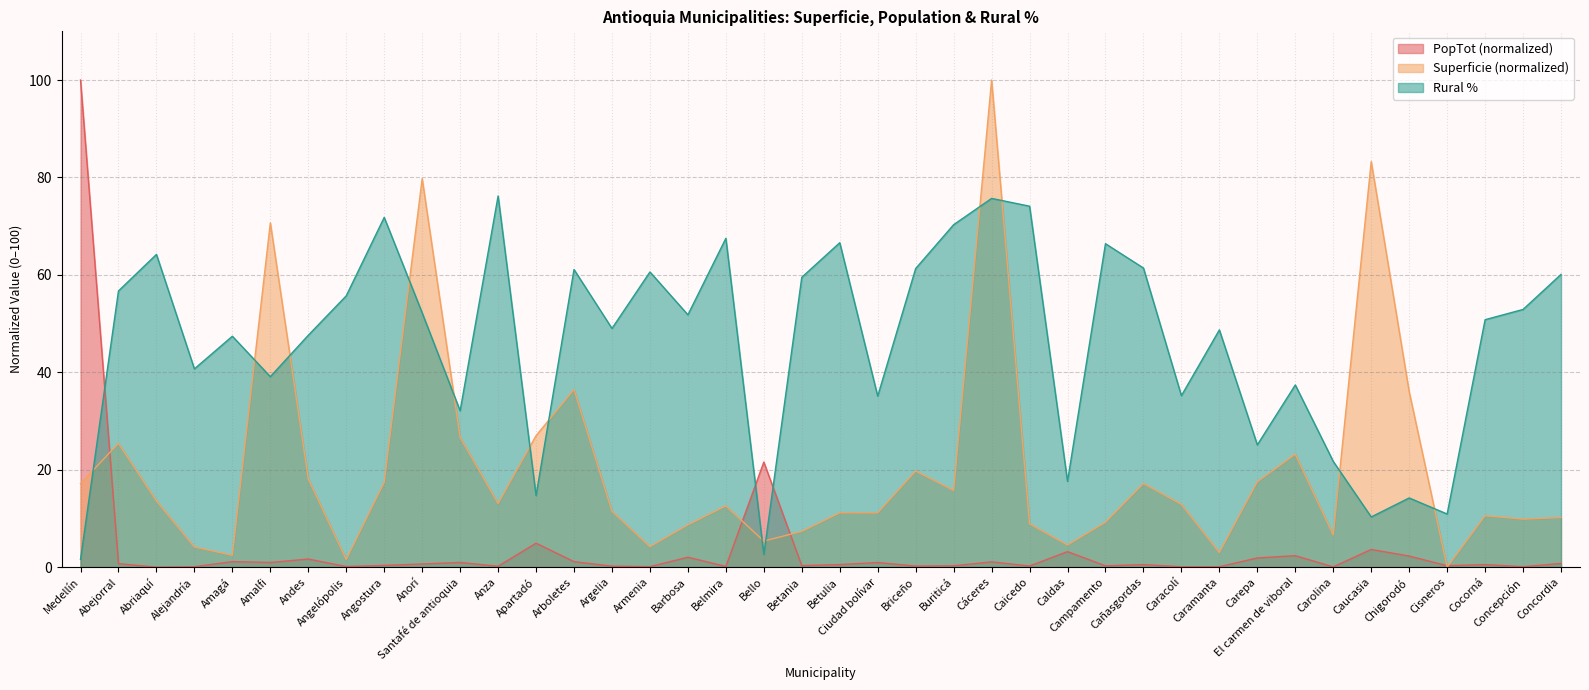

Reading left to right, what are all the values shown in this chart?

Superficie: 17.1	25.4	13.6	4.1	2.4	70.7	18.1	1.6	17.4	79.8	26.6	13.1	27.0	36.5	11.5	4.2	8.7	12.6	5.3	7.3	11.1	11.1	19.7	15.7	100.0	8.9	4.5	9.2	17.2	12.9	3.0	17.5	23.2	6.6	83.3	36.0	0.0	10.6	9.8	10.2
PopTot: 100.0	0.7	0.0	0.1	1.1	1.0	1.7	0.1	0.4	0.6	1.0	0.2	4.9	1.1	0.2	0.1	2.0	0.1	21.6	0.3	0.5	1.0	0.2	0.3	1.1	0.2	3.2	0.3	0.5	0.1	0.1	1.9	2.4	0.1	3.6	2.3	0.3	0.5	0.1	0.8
Rural: 1.6	56.7	64.2	40.7	47.4	39.1	47.6	55.7	71.8	52.2	32.1	76.2	14.7	61.1	49.0	60.6	51.8	67.5	2.6	59.5	66.6	35.1	61.3	70.3	75.7	74.1	17.6	66.4	61.4	35.2	48.7	25.1	37.4	21.7	10.3	14.2	10.9	50.8	52.9	60.1